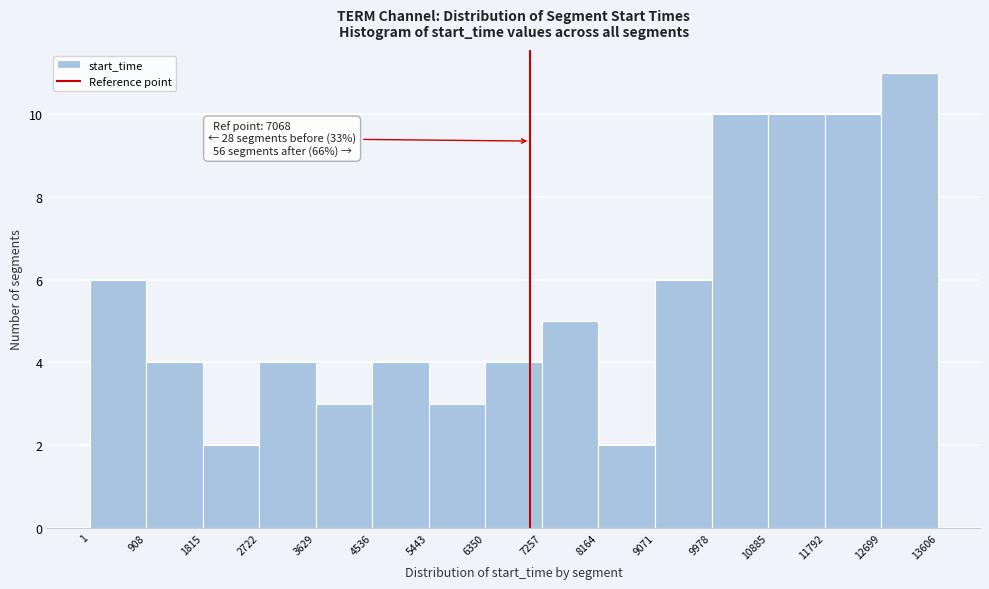

Which range on the x-axis has the tallest bar?

12699 to 13606